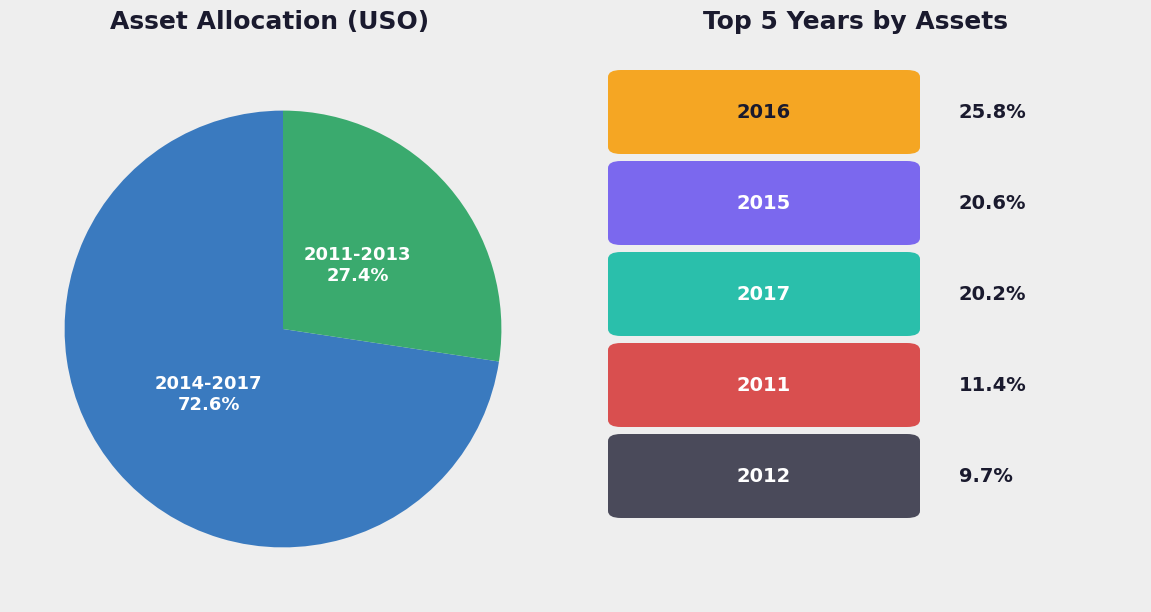

Is there any slice that represents more than half of the pie?

Yes